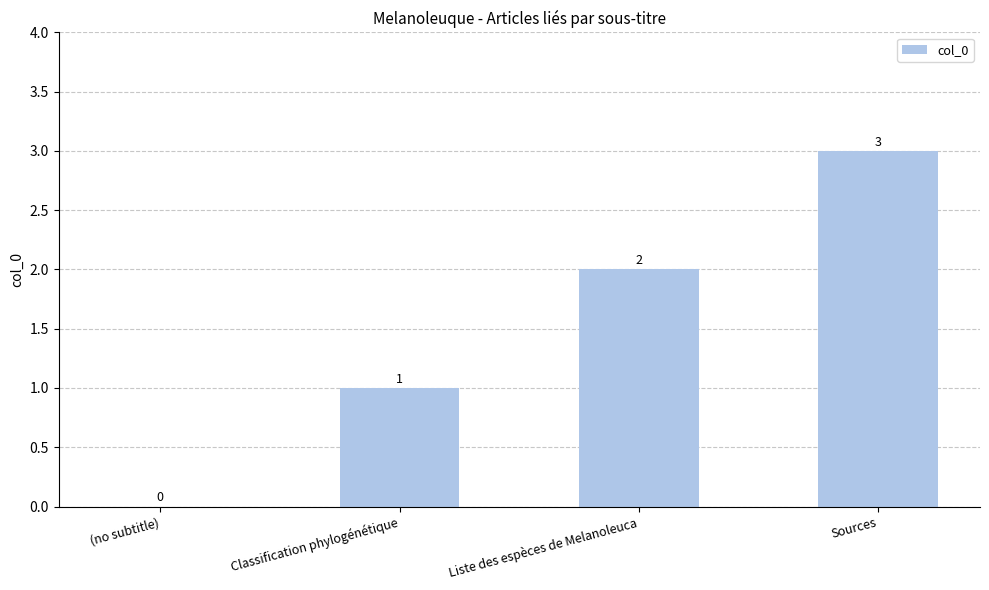

True or false: the data shows 1 at Sources.

False